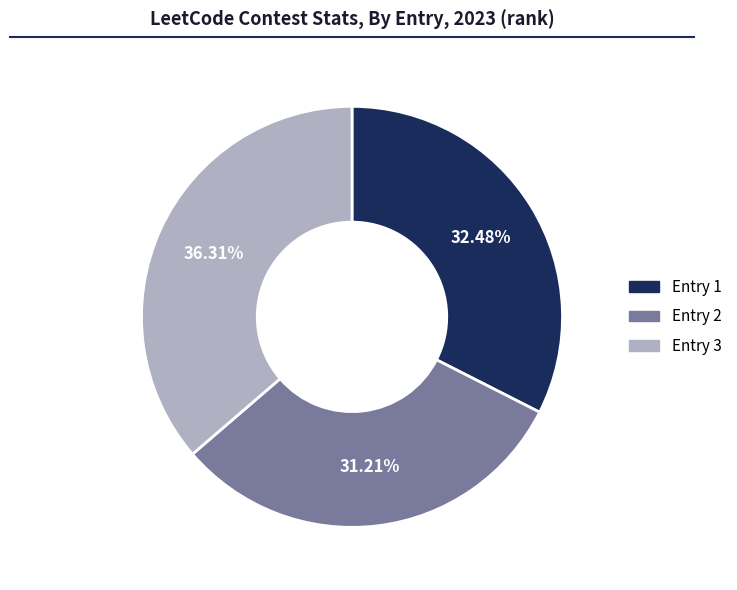

Is there a majority slice in this chart?

No